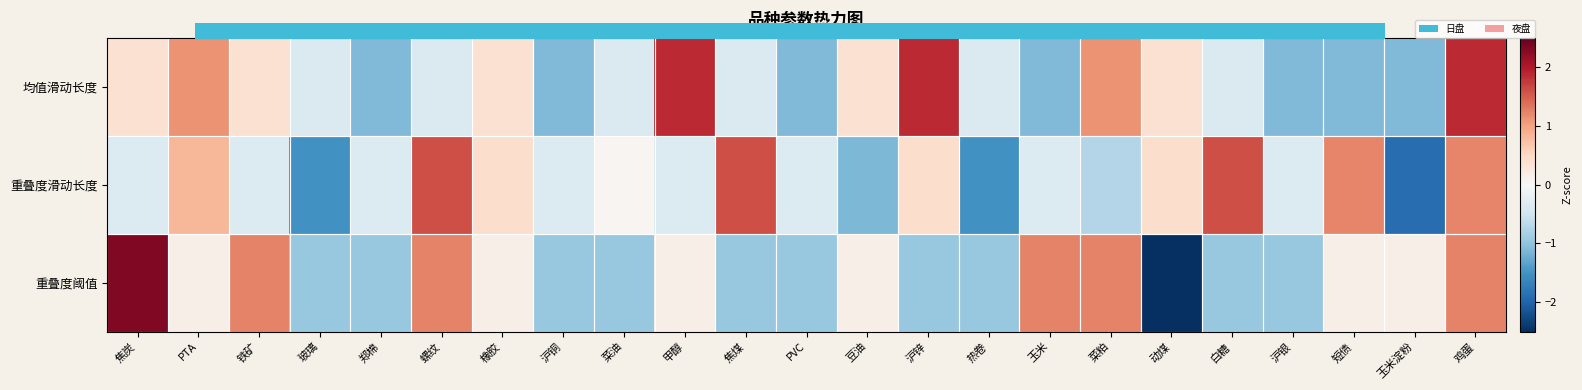

At PVC, list the series in order from largest to smallest.

重叠度滑动长度, 重叠度阈值, 均值滑动长度